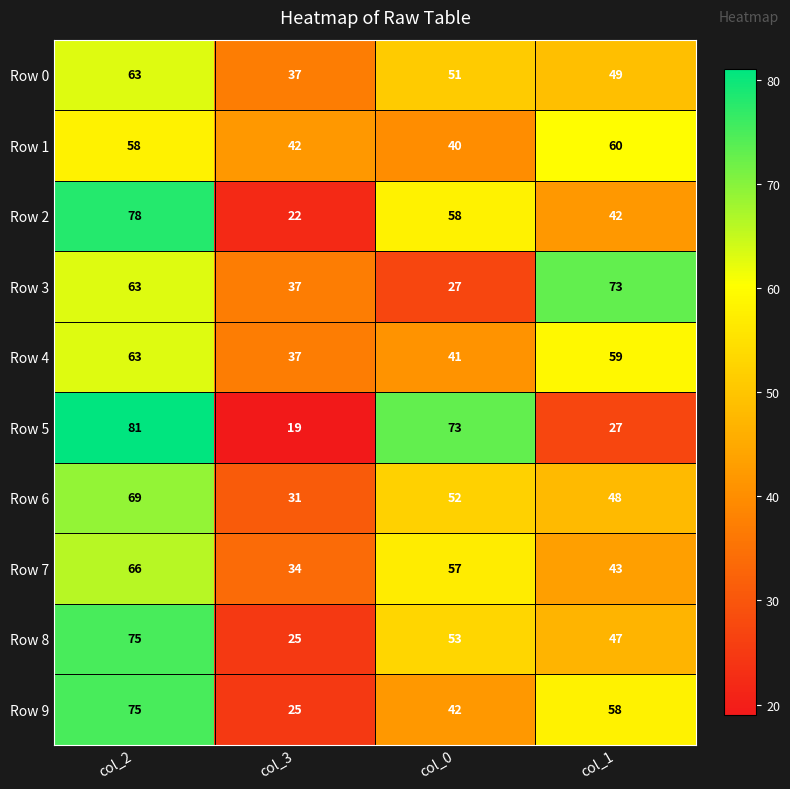

At col_1, list the series in order from smallest to largest.

Row 5, Row 2, Row 7, Row 8, Row 6, Row 0, Row 9, Row 4, Row 1, Row 3